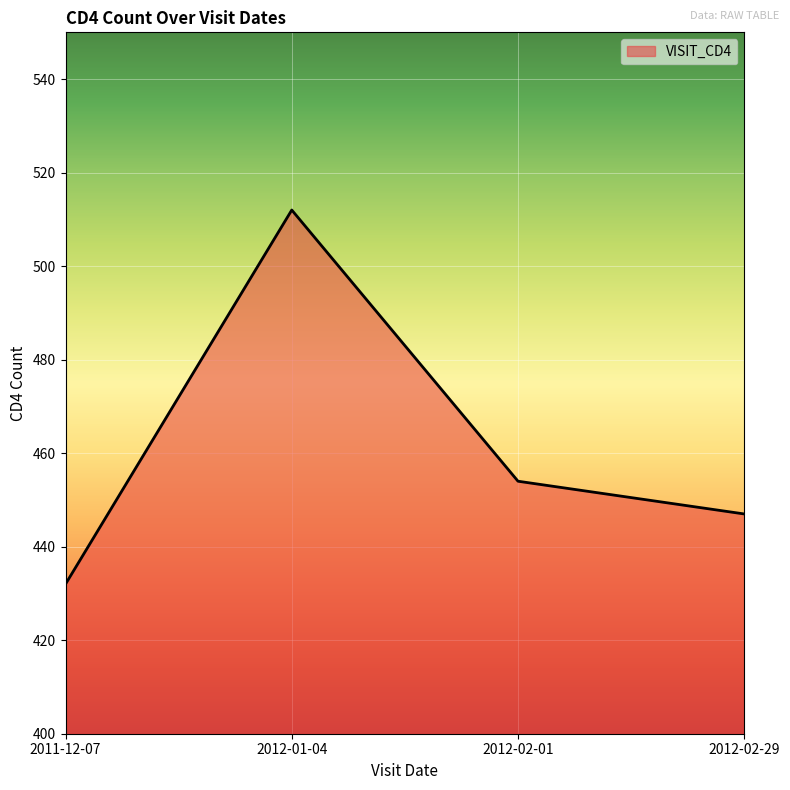

What is the minimum value shown in the chart?

432